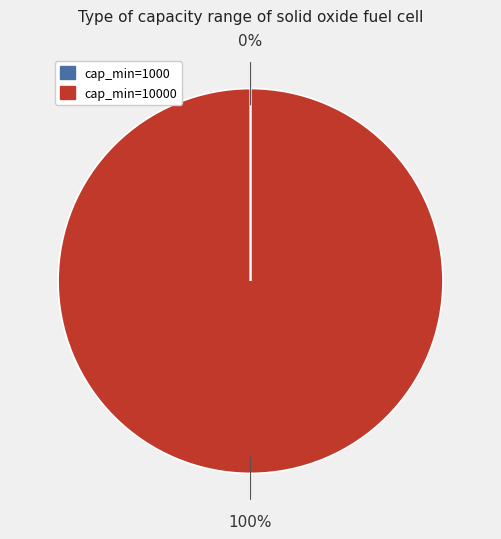

To the nearest percent, what is the difference between the largest and smallest slice percentages?

100%